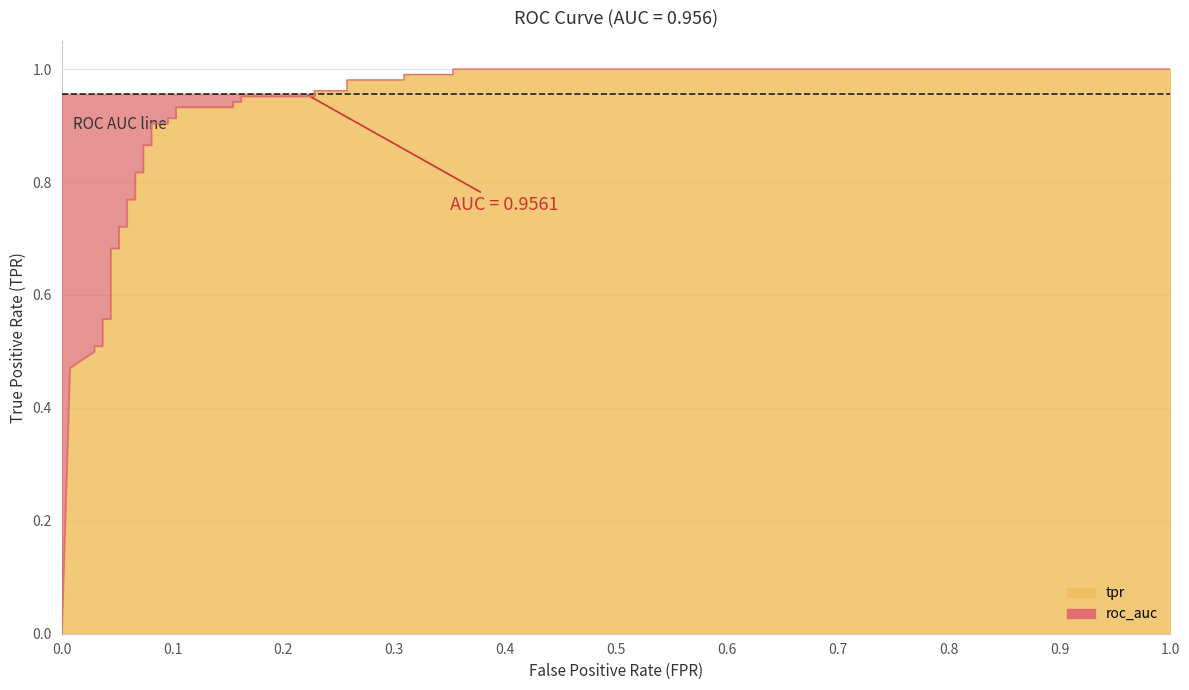

What is the sum of all values?

28.0